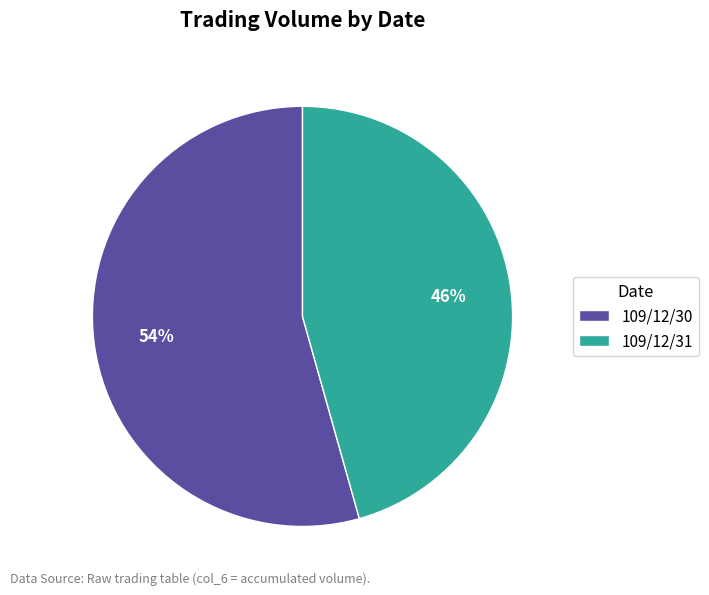

What percentage is the 109/12/30 slice, to the nearest percent?

54%